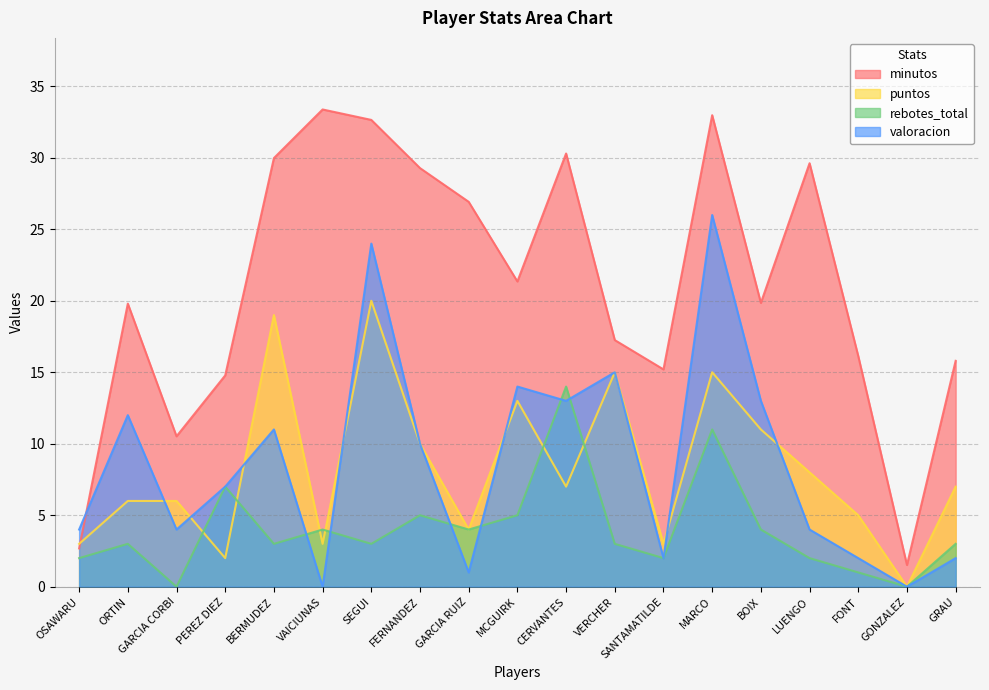

At which category is the sum across all series the highest?

MARCO